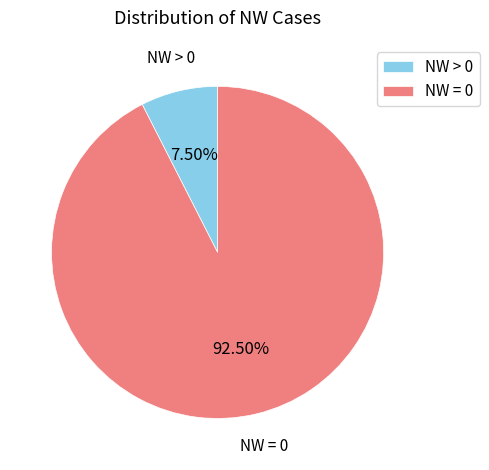

Which slice is the smallest?

NW > 0